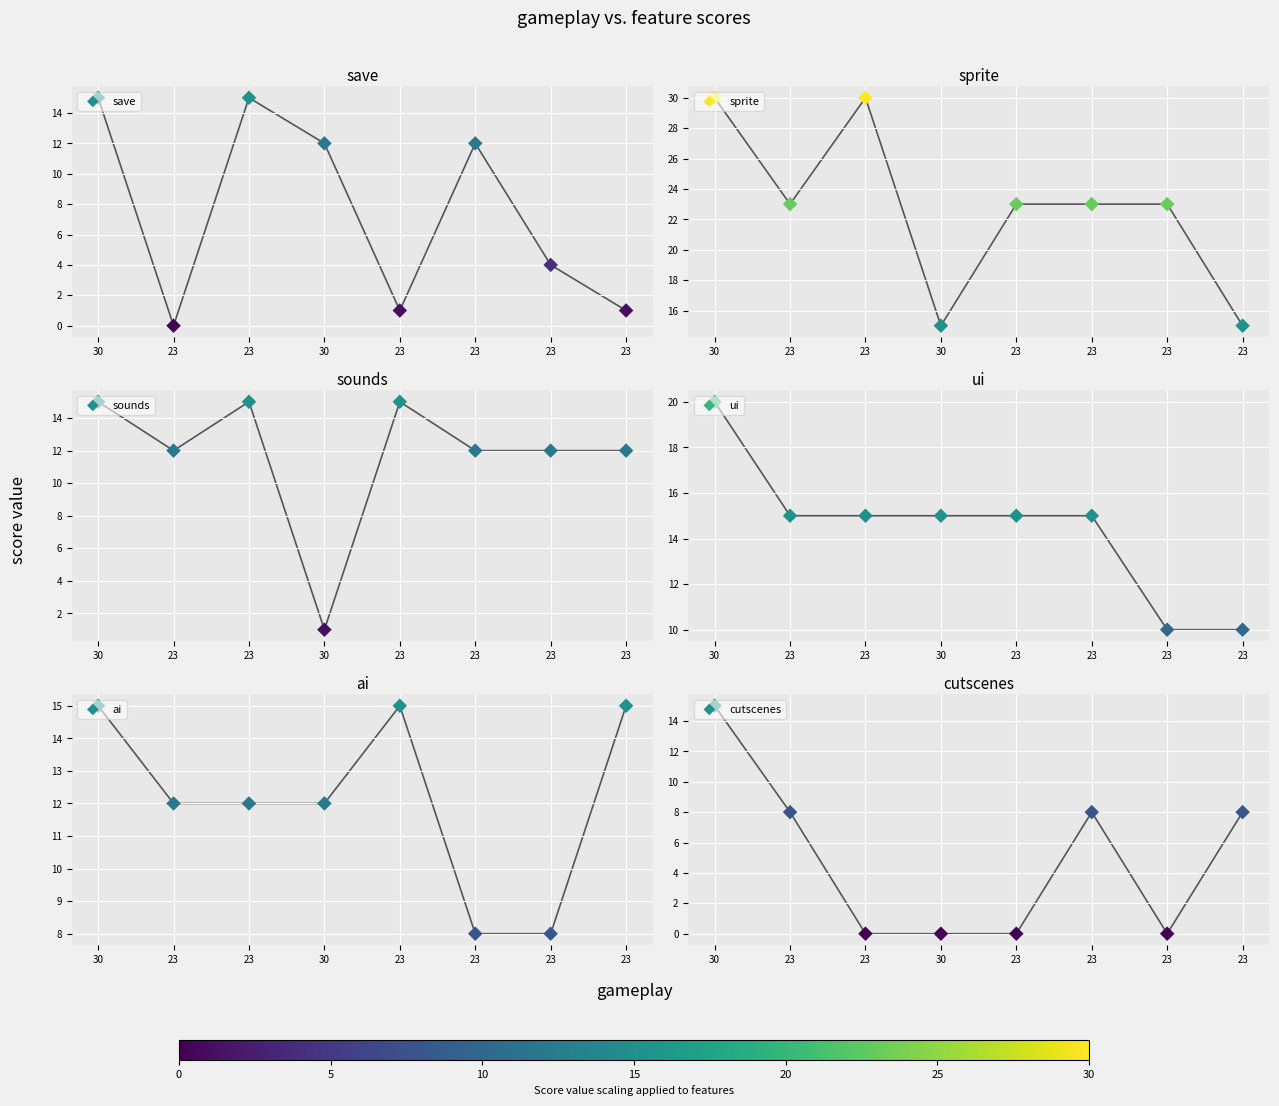

Which series has the largest total across all categories?

sprite